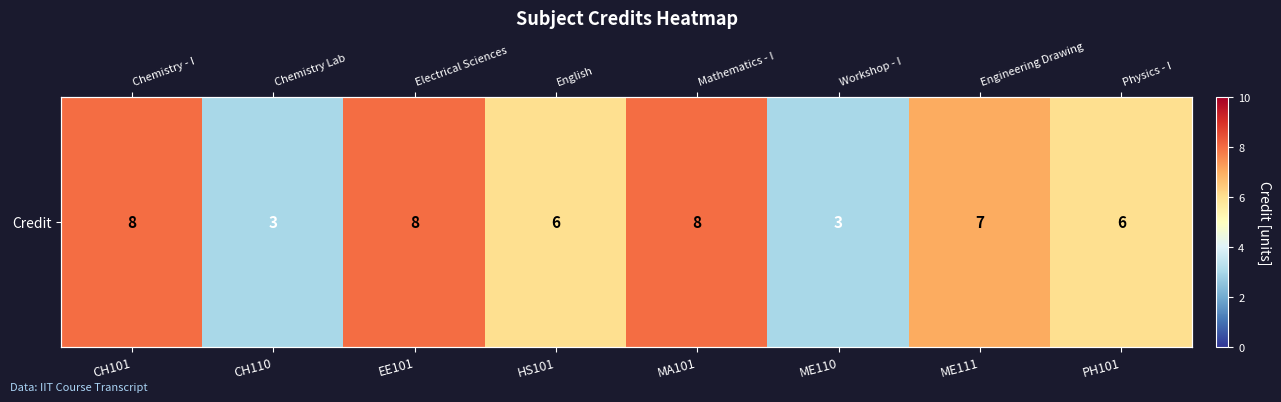

Count the values in the range 6 to 8.

6